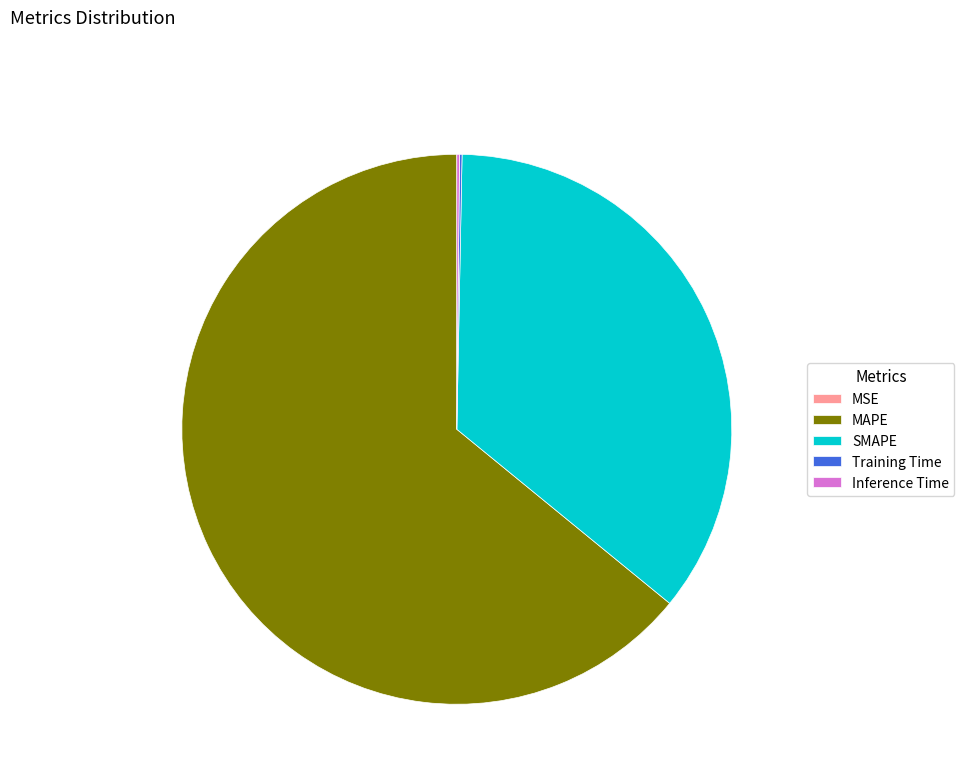

Which slice is the largest?

MAPE